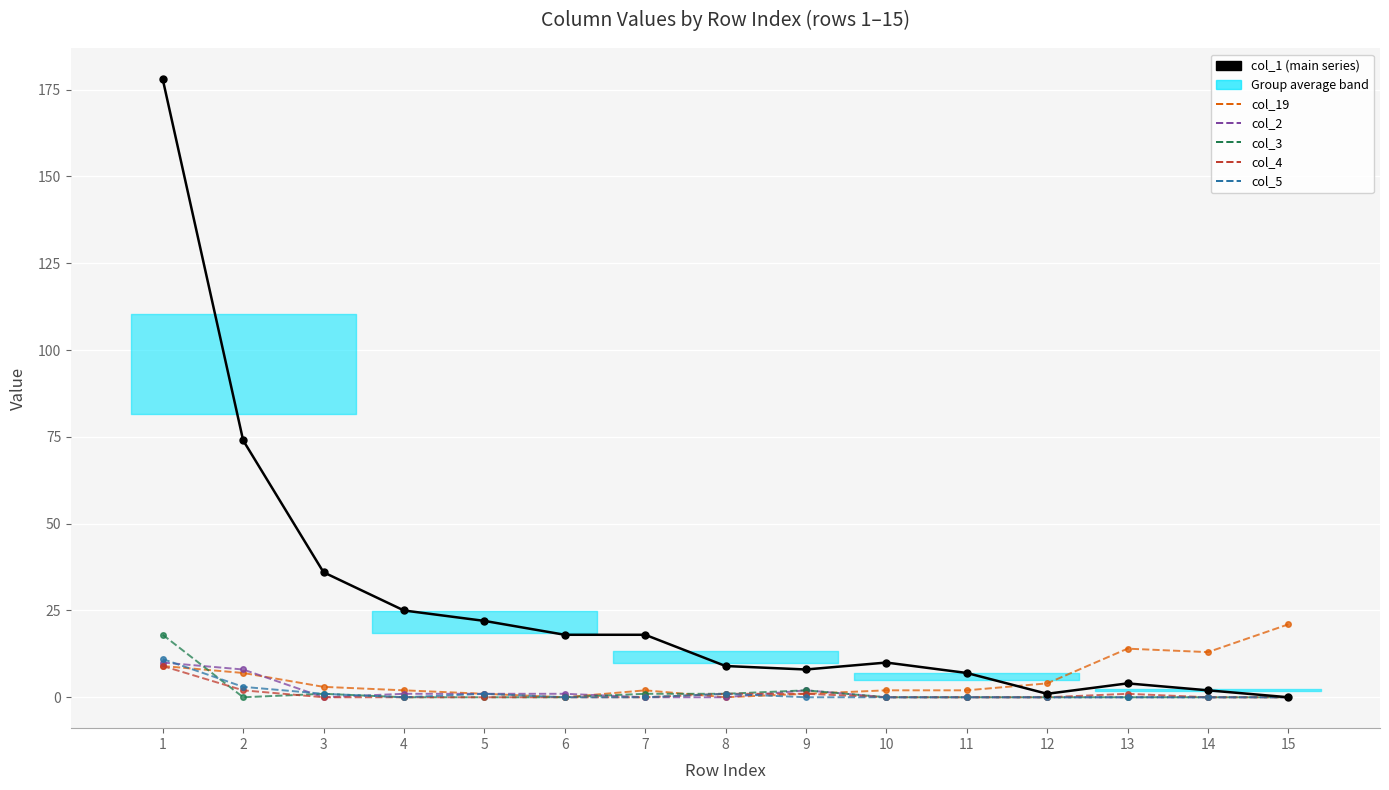

Is it true that col_3 equals 0 at 6?

True